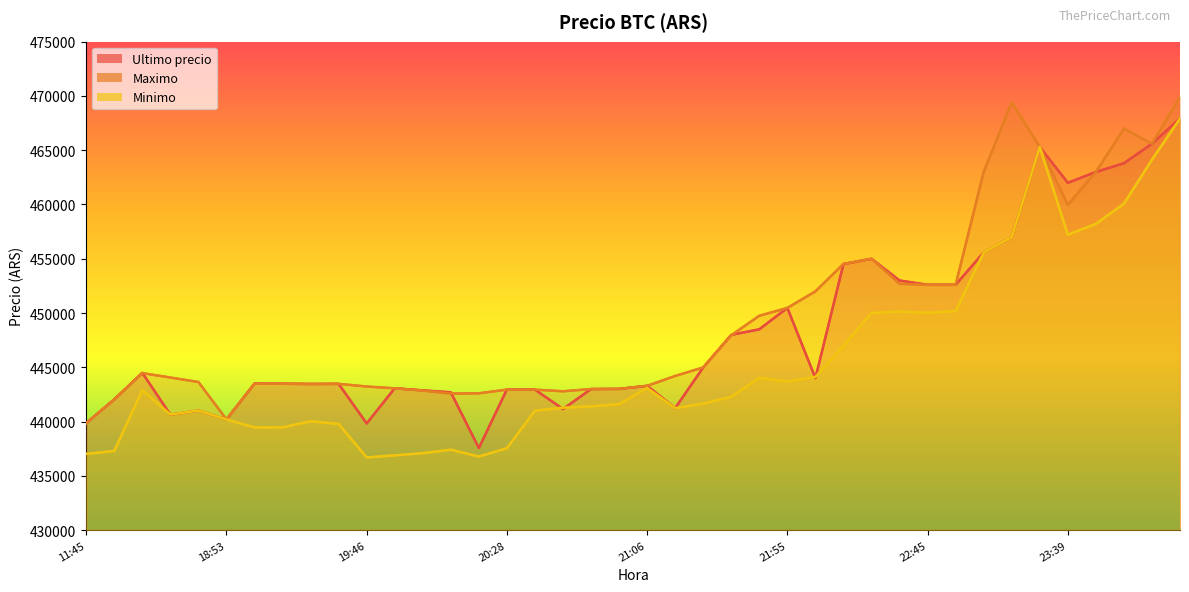

Rank the series by their maximum value, from lowest to highest.

Ultimo precio, Minimo, Maximo